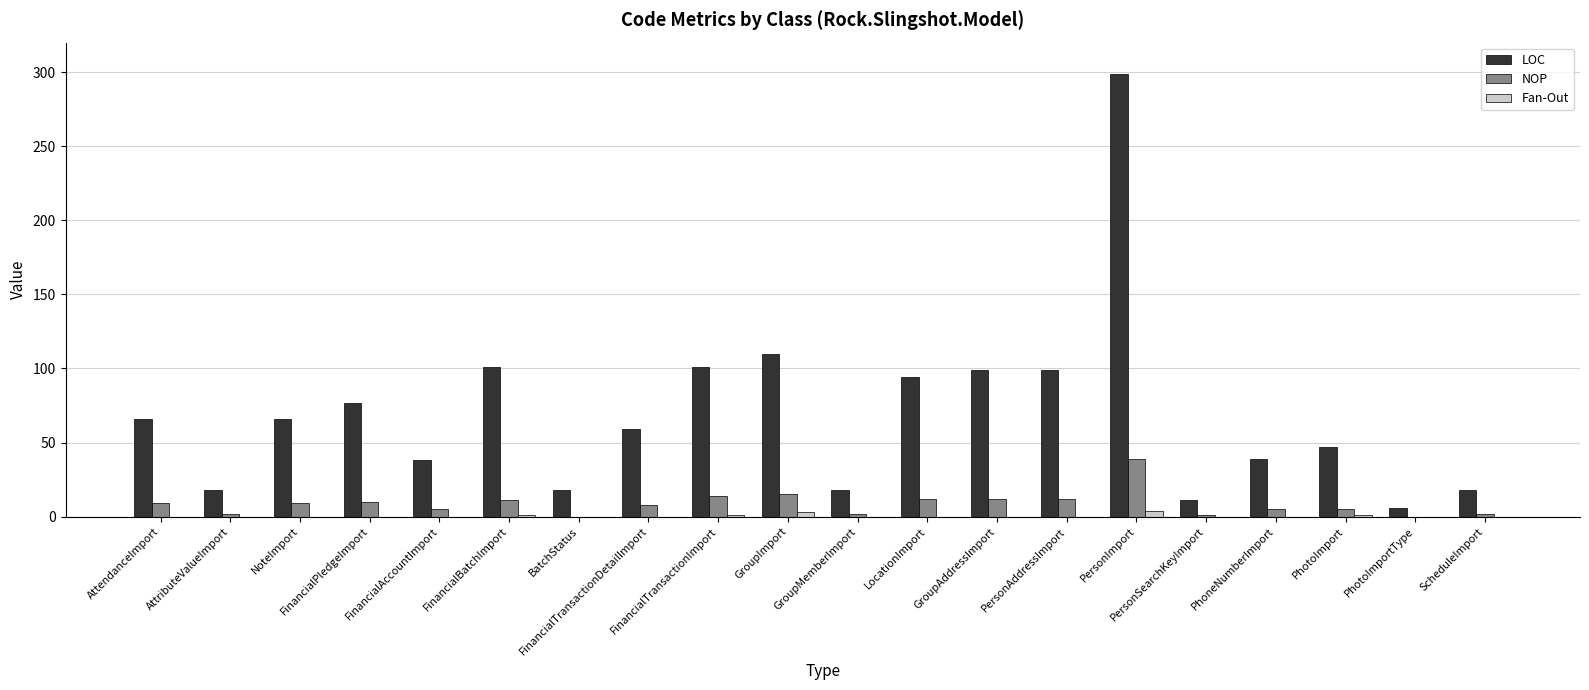

Are the bars horizontal?

No